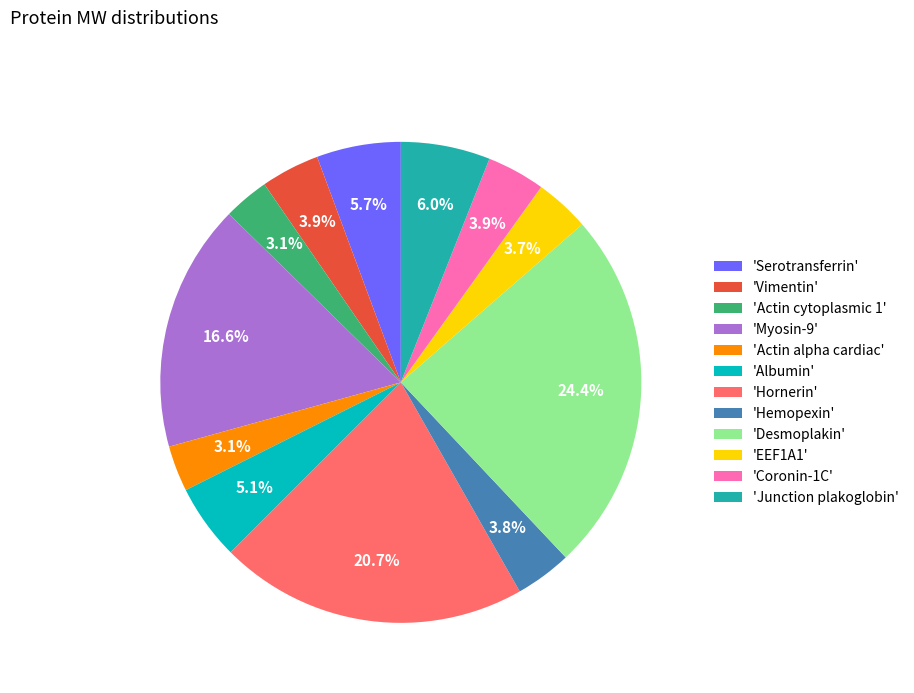

Is the sum of 'Actin alpha cardiac' and 'Hemopexin' greater than half?

No